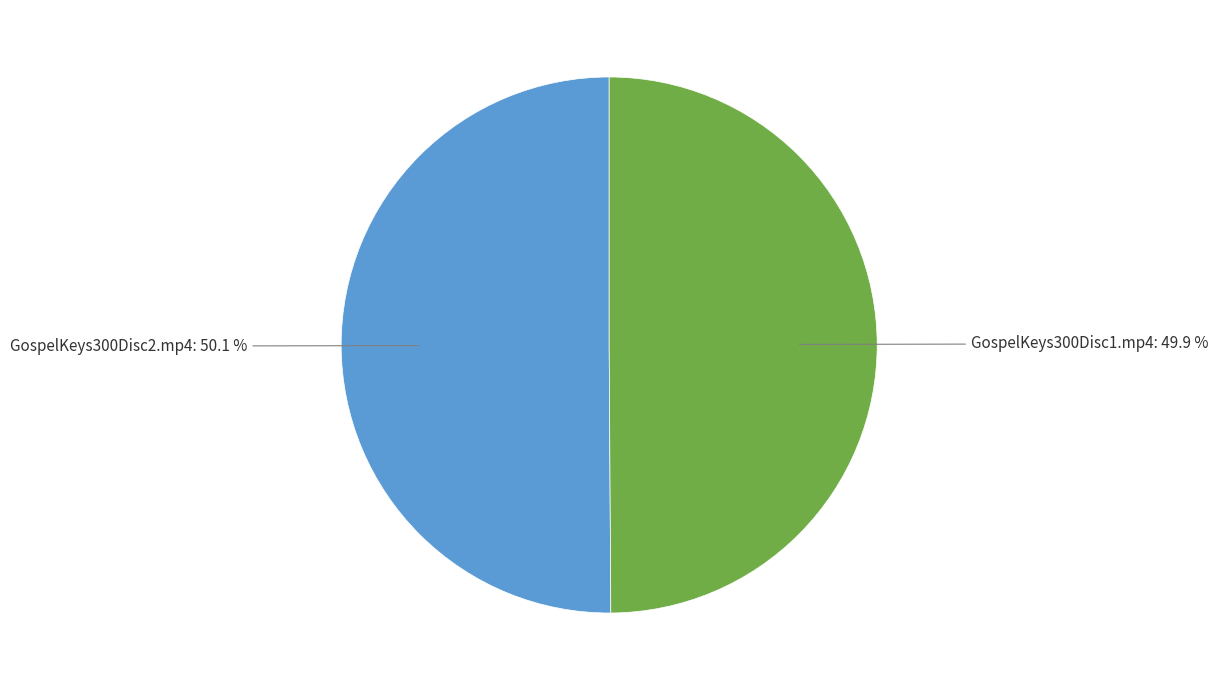

Approximately how many times larger is the value at GospelKeys300Disc1.mp4 compared to GospelKeys300Disc2.mp4?

1.0